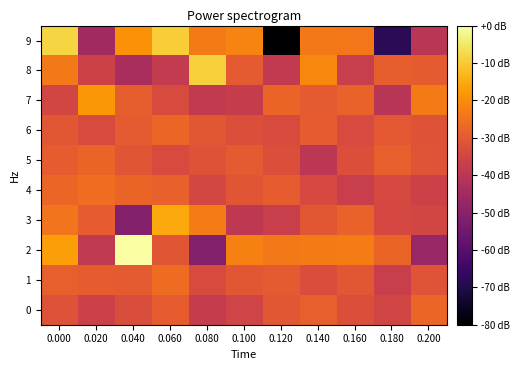

What is the smallest value displayed?

-80.0